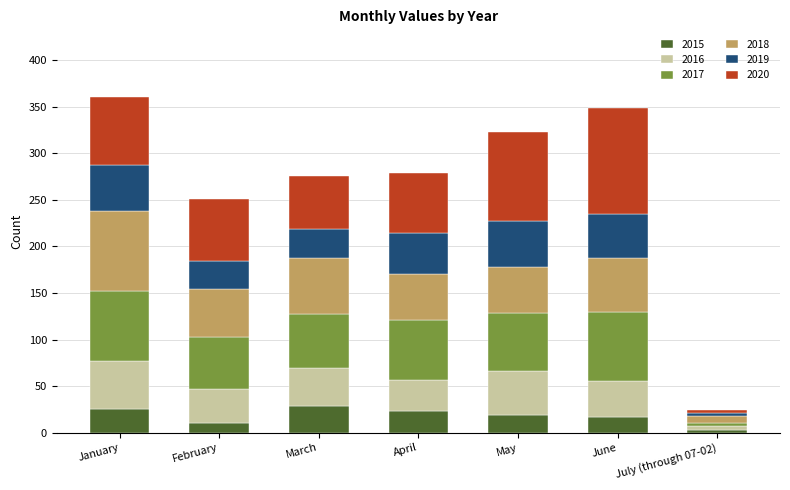

The value of 2015 at April is 23. True or false?

True